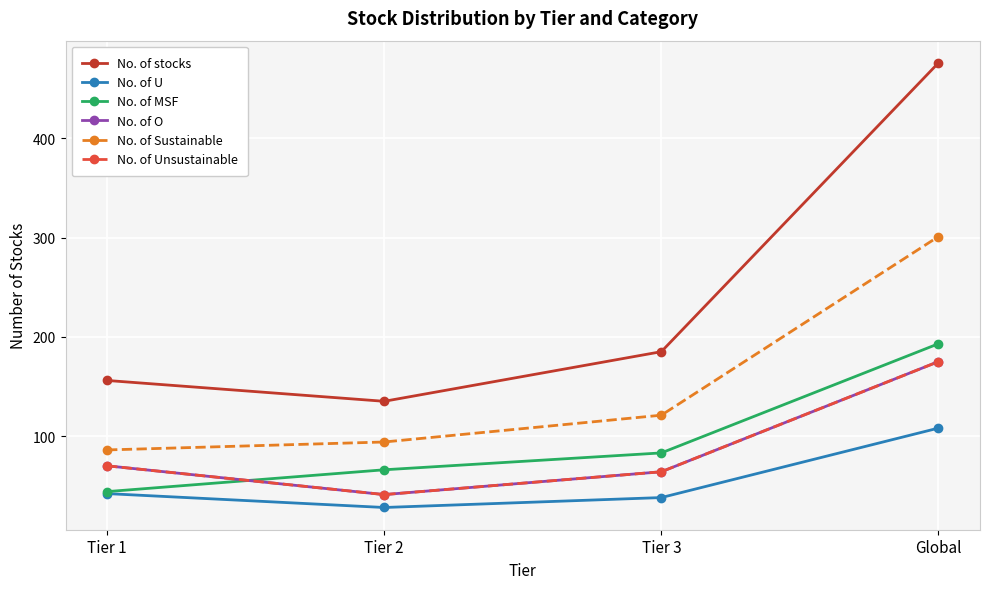

Does the chart have visible grid lines?

Yes